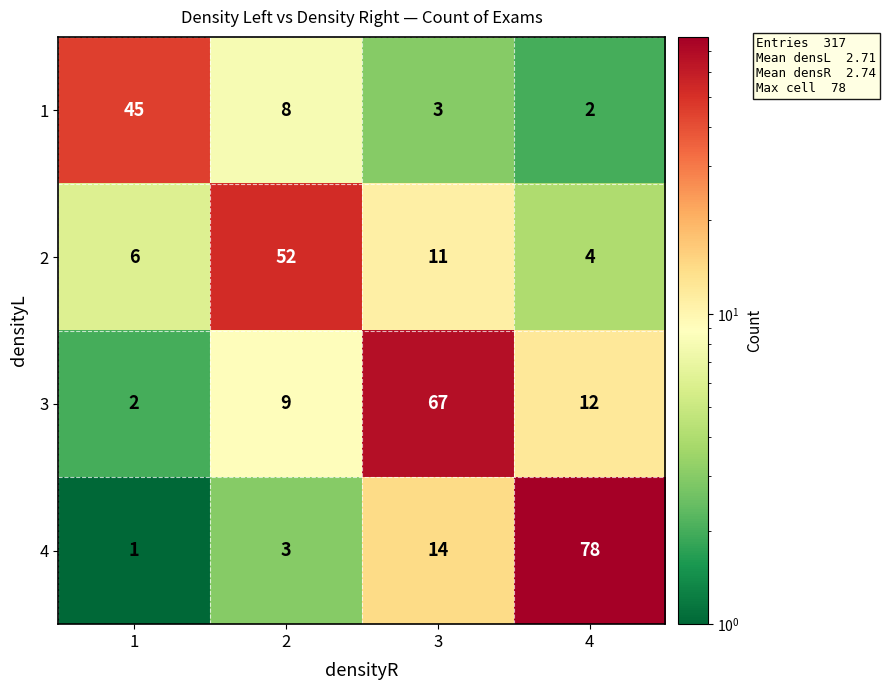

Rank the series by their maximum value, from lowest to highest.

1, 2, 3, 4